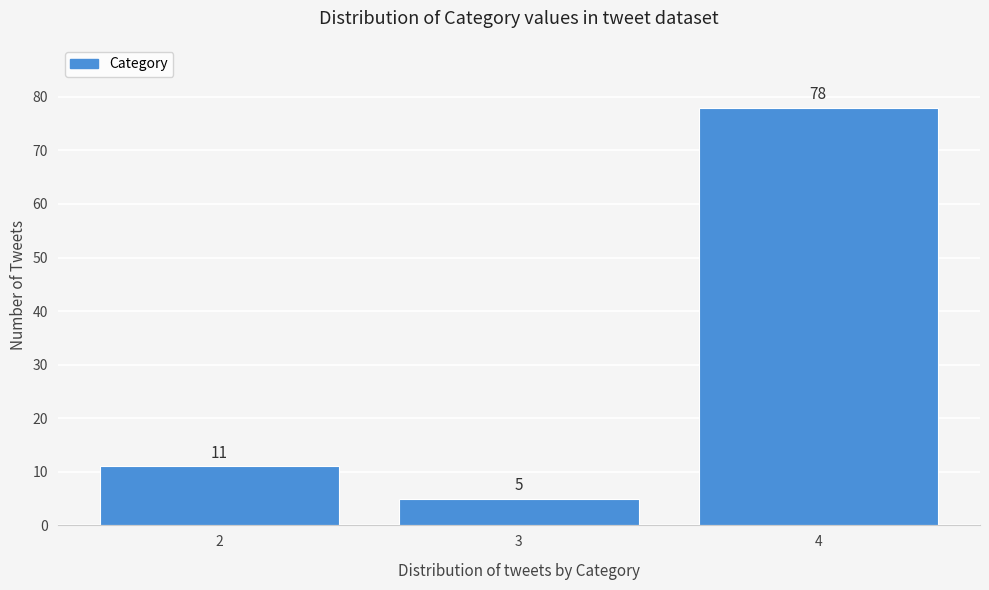

Reading left to right, list all the values displayed in this chart.

11	5	78